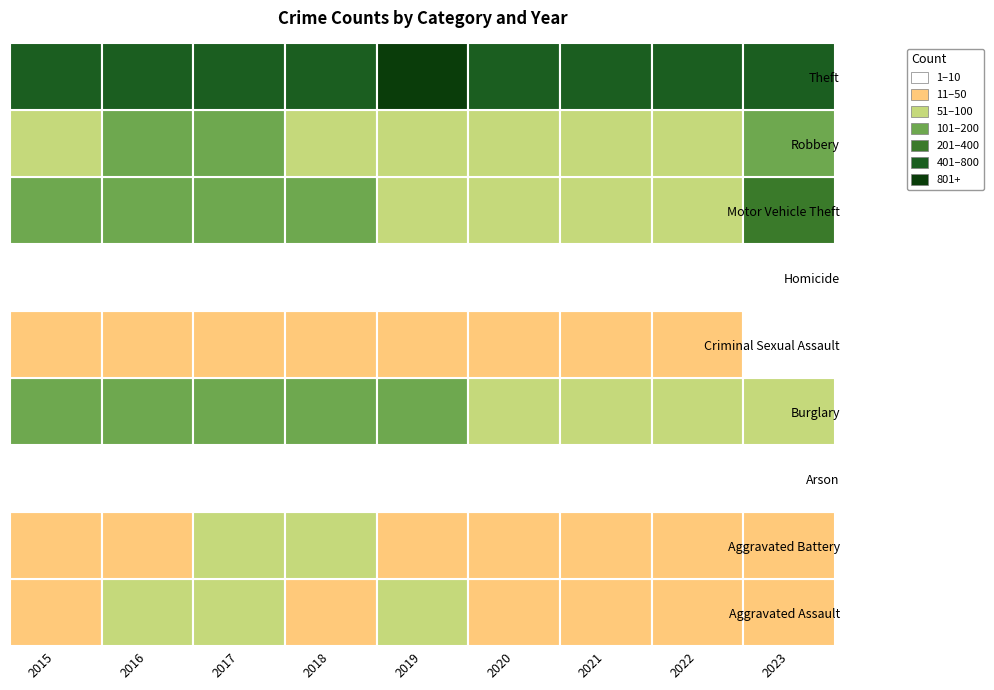

What is the total value across all series at Robbery?

963